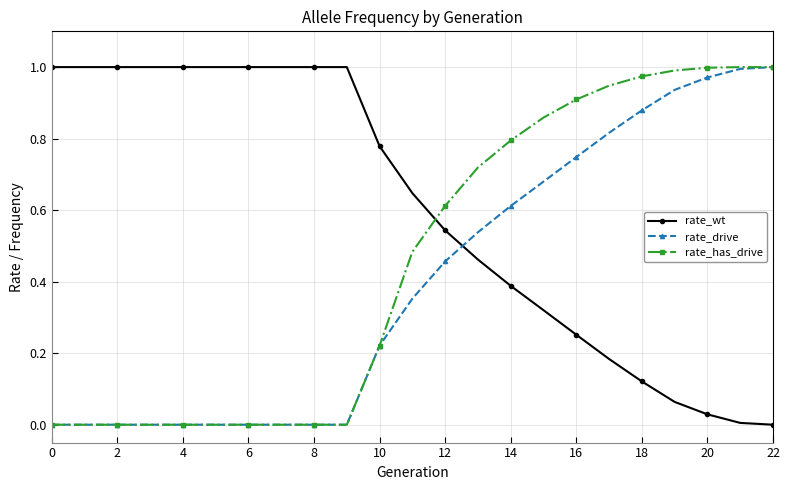

How many times do rate_drive and rate_wt cross each other?

1